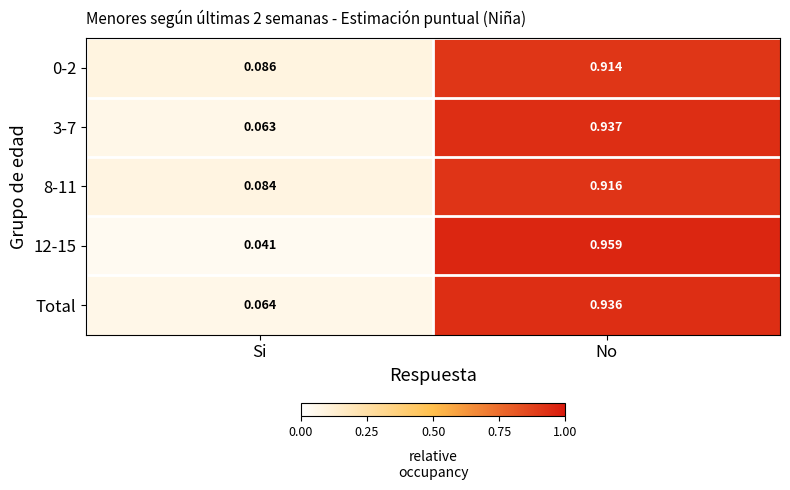

At which label is 8-11 closest to 0?

Si